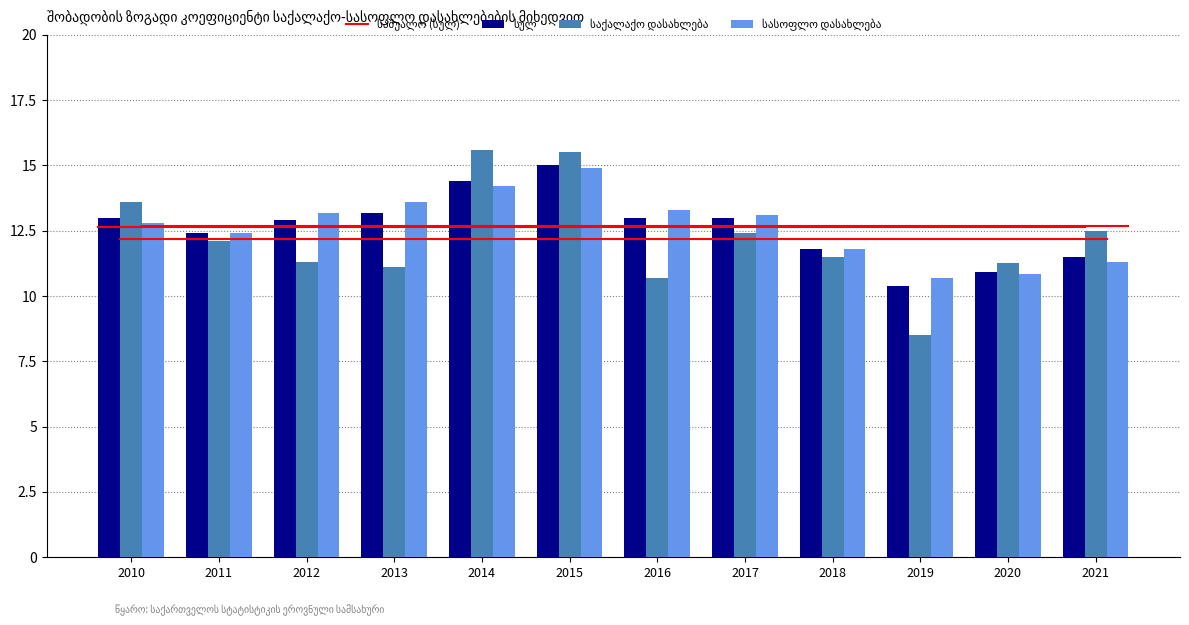

What is the difference between the highest and lowest values at 2020?

0.4